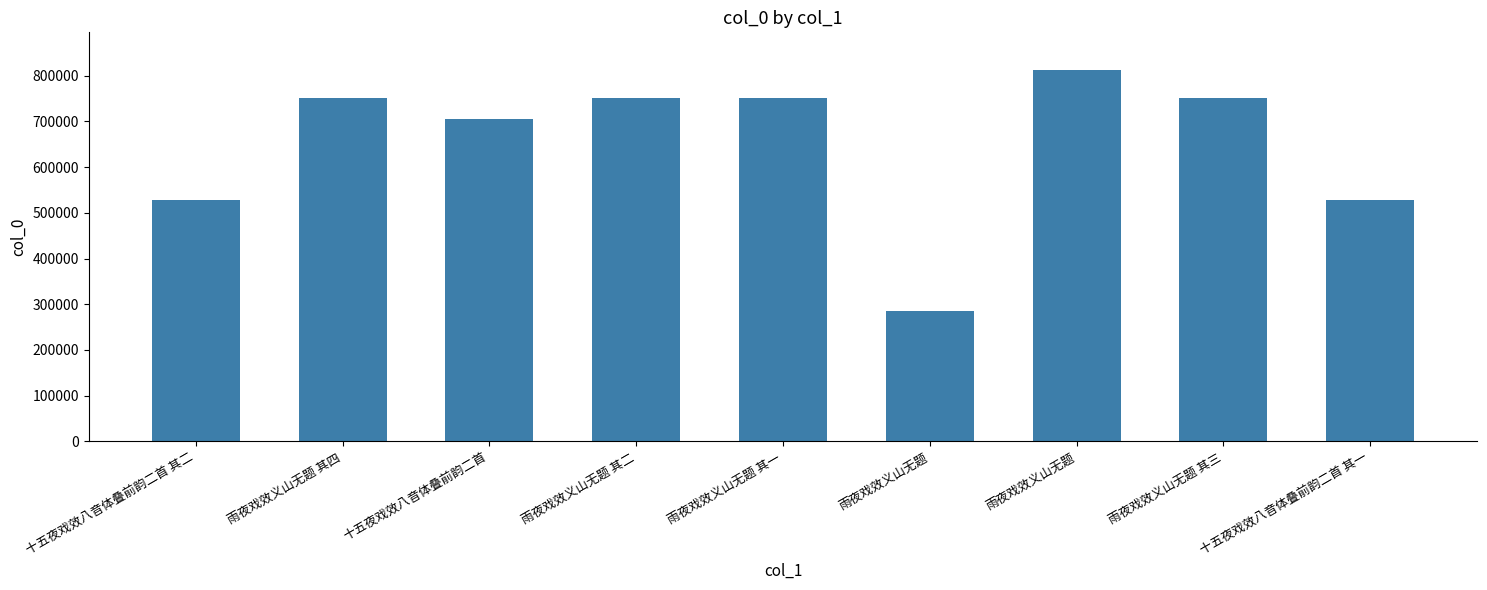

How many data points does each series have?

9